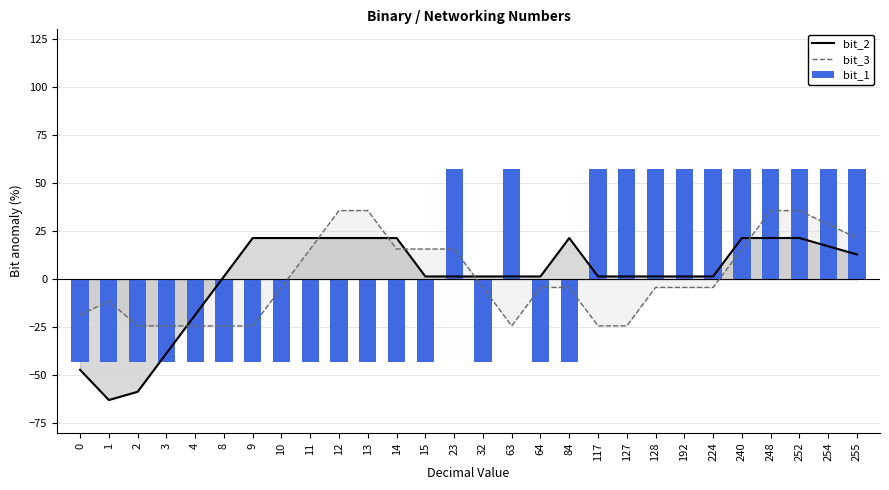

Reading left to right, list all the values displayed in this chart.

bit_2: -47.1	-62.9	-58.6	-38.6	-18.6	1.4	21.4	21.4	21.4	21.4	21.4	21.4	1.4	1.4	1.4	1.4	1.4	21.4	1.4	1.4	1.4	1.4	1.4	21.4	21.4	21.4	17.1	12.9
bit_3: -18.6	-11.4	-24.3	-24.3	-24.3	-24.3	-24.3	-4.3	15.7	35.7	35.7	15.7	15.7	15.7	-4.3	-24.3	-4.3	-4.3	-24.3	-24.3	-4.3	-4.3	-4.3	15.7	35.7	35.7	28.6	21.4
bit_1: -42.9	-42.9	-42.9	-42.9	-42.9	-42.9	-42.9	-42.9	-42.9	-42.9	-42.9	-42.9	-42.9	57.1	-42.9	57.1	-42.9	-42.9	57.1	57.1	57.1	57.1	57.1	57.1	57.1	57.1	57.1	57.1